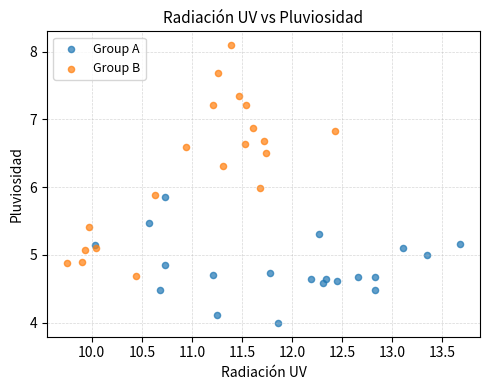

Which series reaches the minimum Y coordinate?

Group A